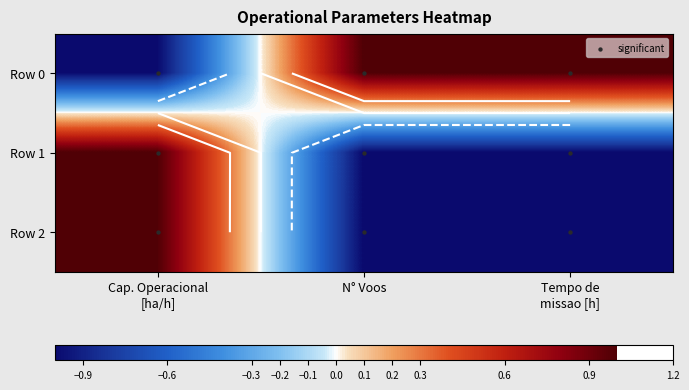

What is the greatest value displayed?

1.0